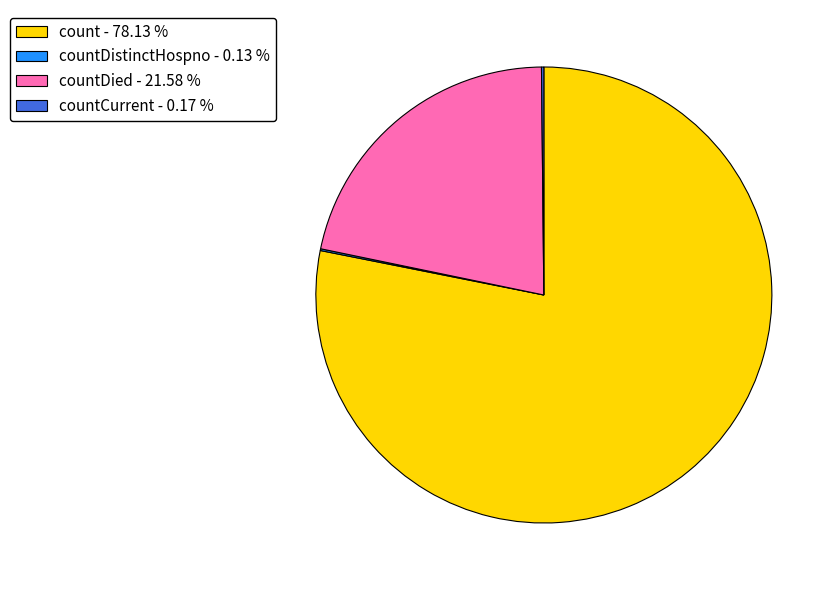

Does count - 78.13 % account for over 50% of the chart?

Yes